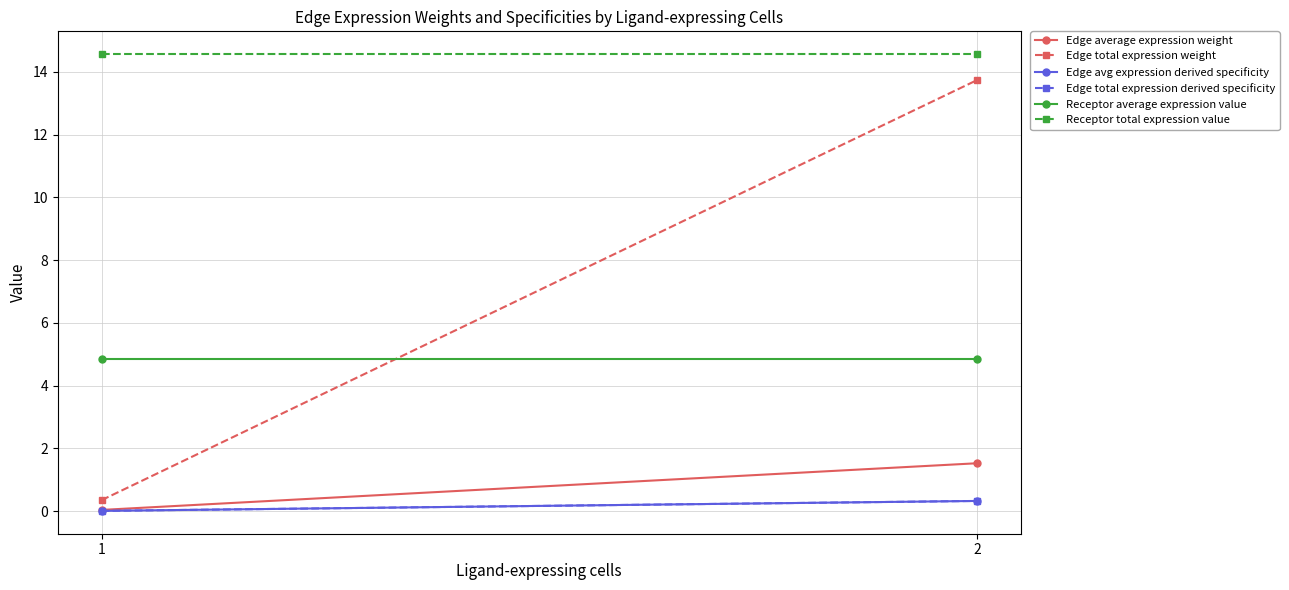

The Edge total expression derived specificity series shows 0.5 at 2. True or false?

False